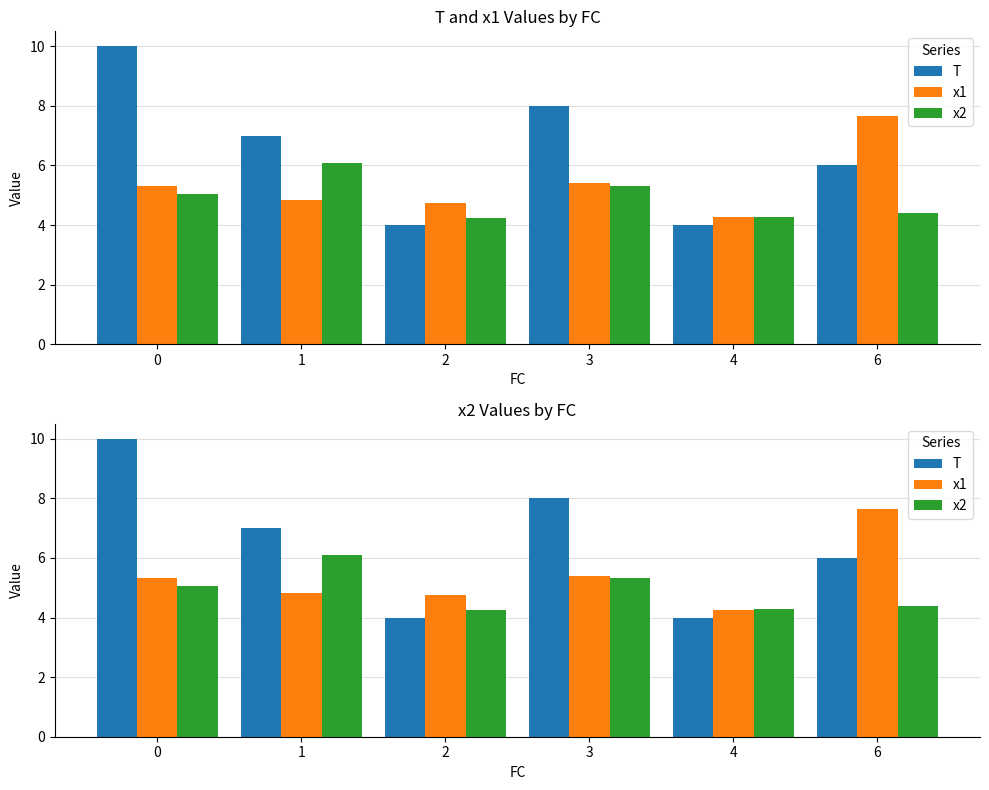

Reading right to left, list all the values displayed in this chart.

T: 6.0	4.0	8.0	4.0	7.0	10.0
x1: 7.6	4.3	5.4	4.7	4.8	5.3
x2: 4.4	4.3	5.3	4.2	6.1	5.0